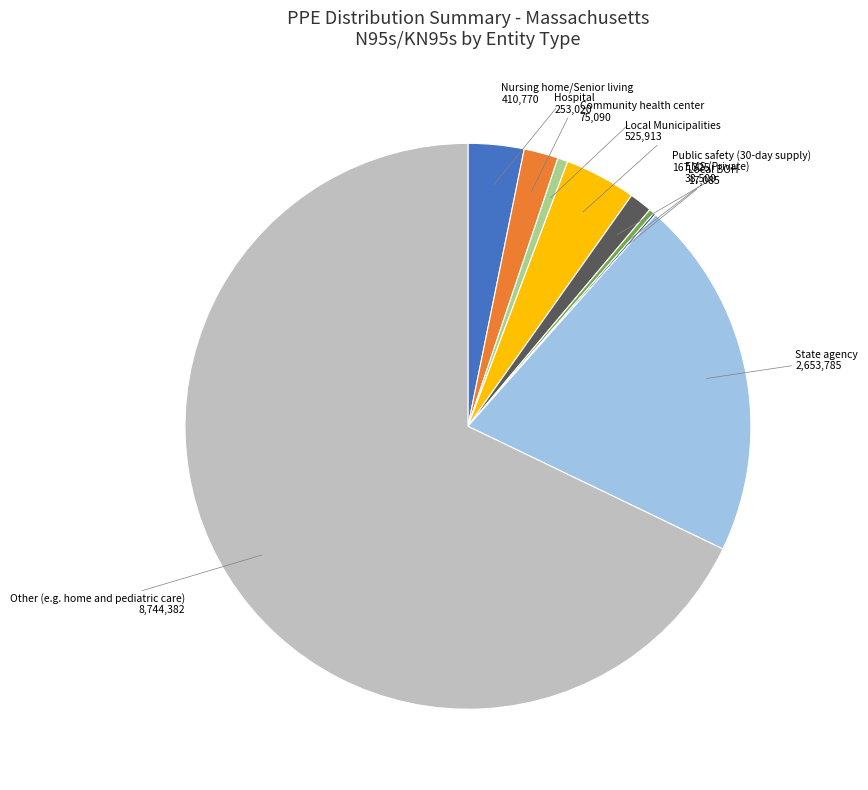

Is there a majority slice in this chart?

Yes